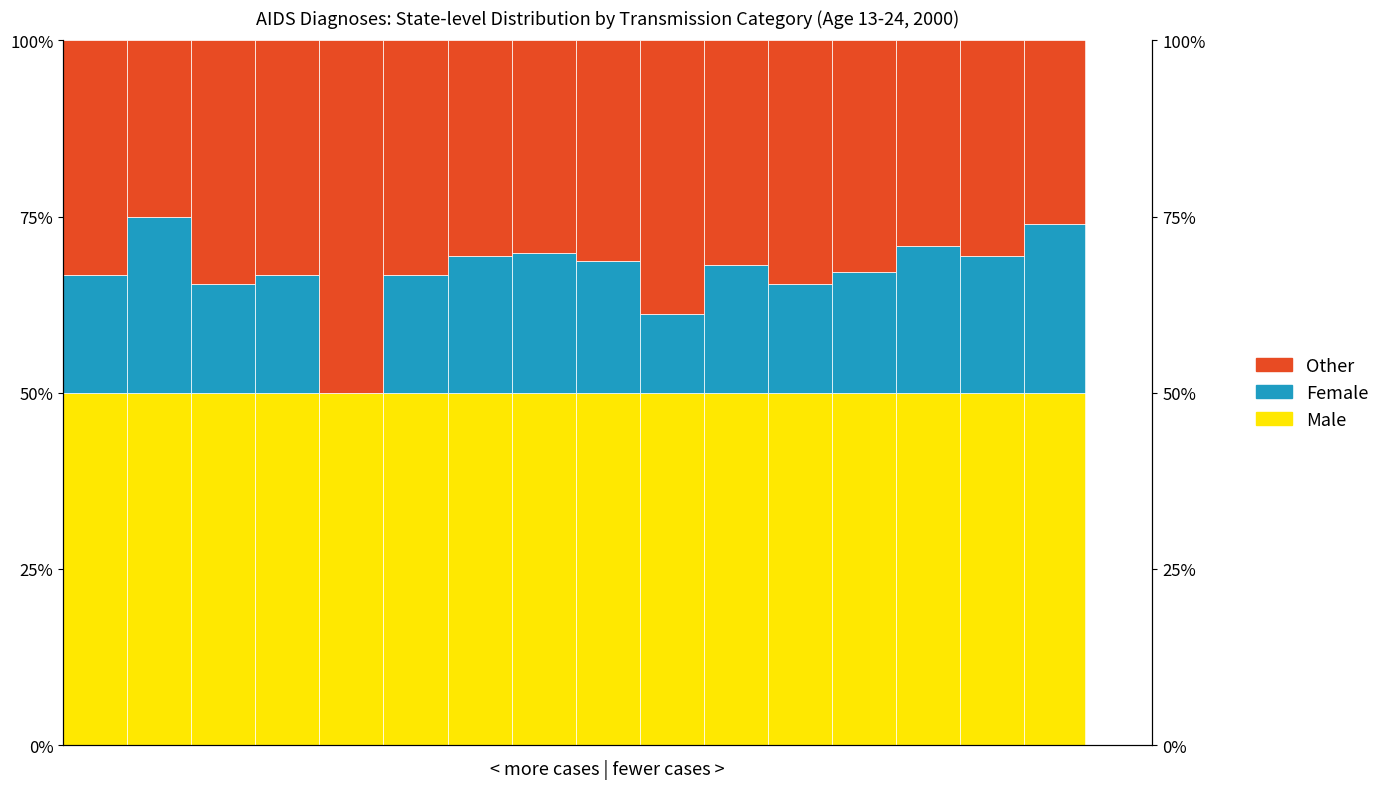

Rank the series by their average value, from highest to lowest.

Male, Other, Female